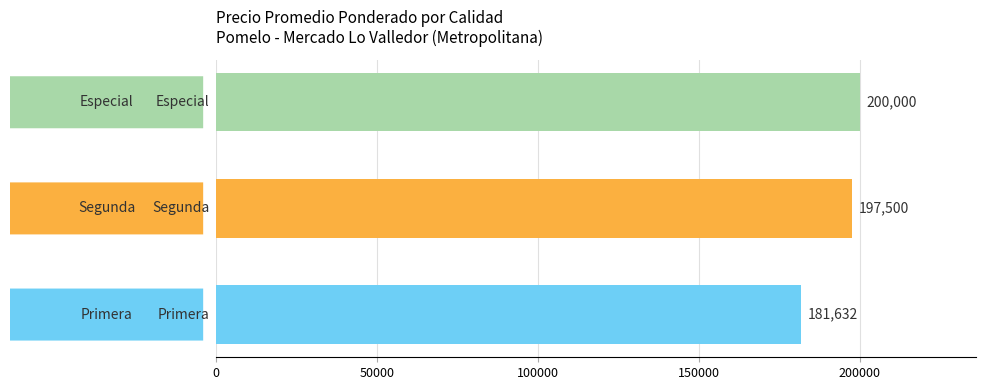

What is the smallest value displayed?

181632